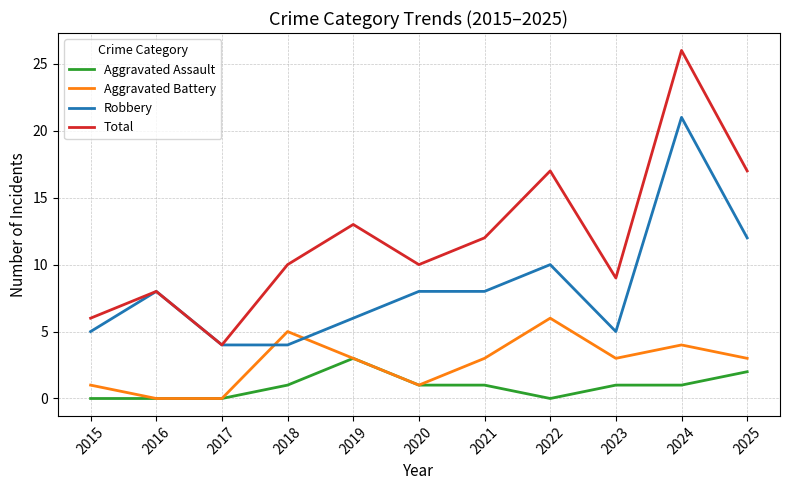

What are all the series names shown in the legend?

Aggravated Assault, Aggravated Battery, Robbery, Total